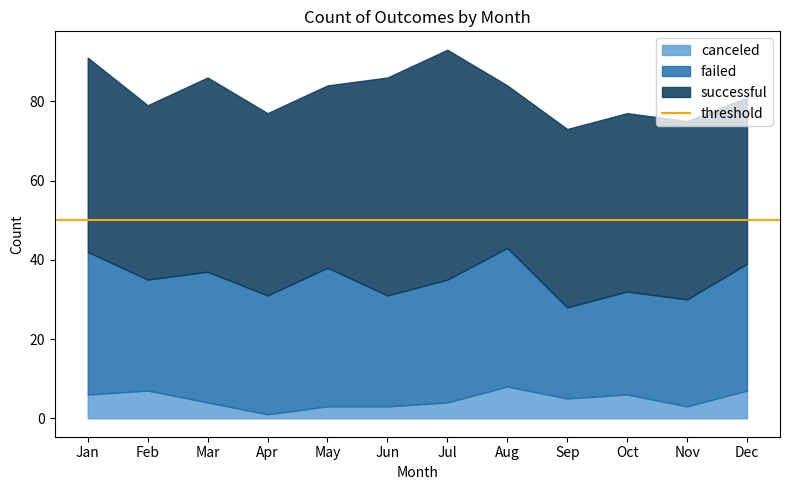

The value of successful at Feb is 75. True or false?

False